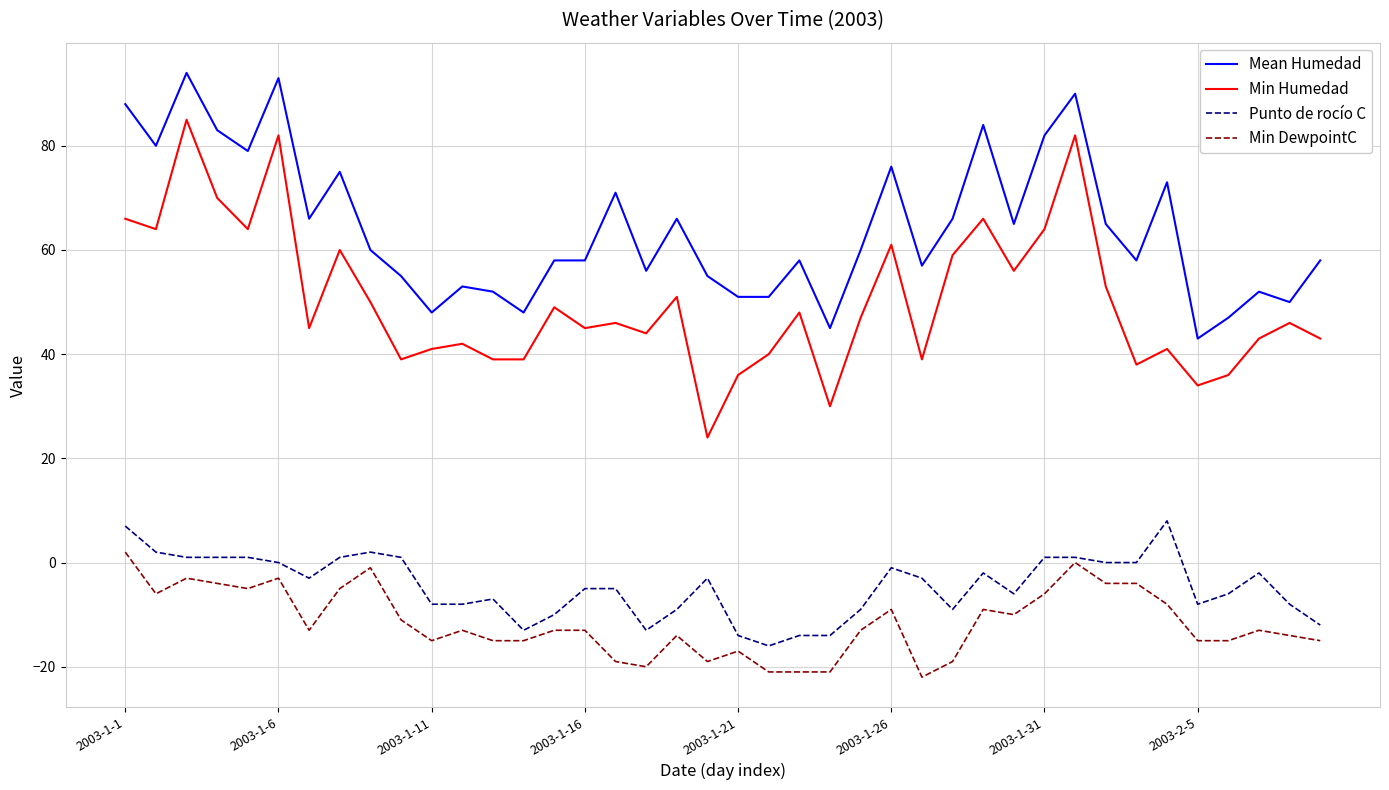

What is the maximum value shown in the chart?

94